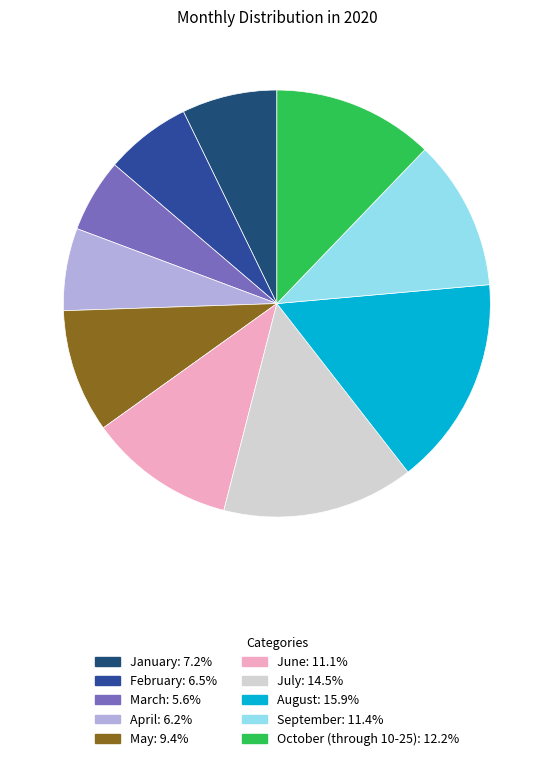

How many segments does this pie chart have?

10